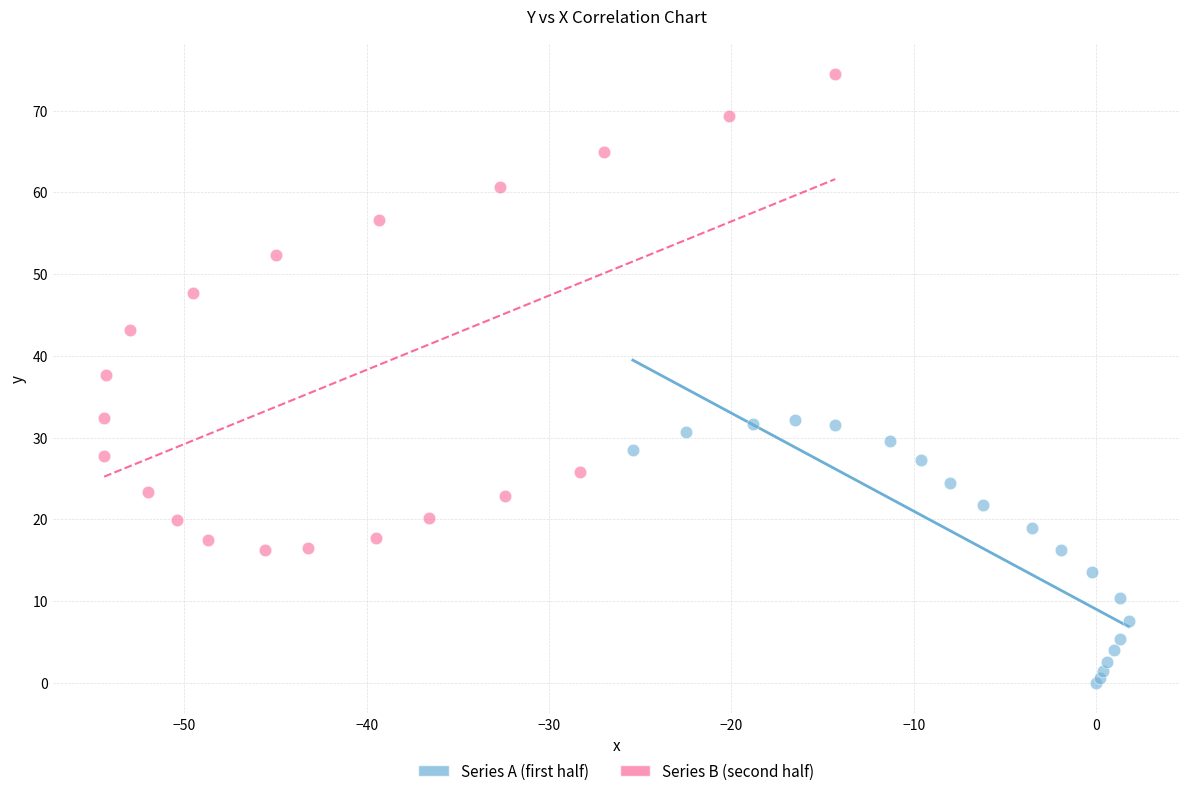

Which series has the widest spread of Y values?

Series B (second half)